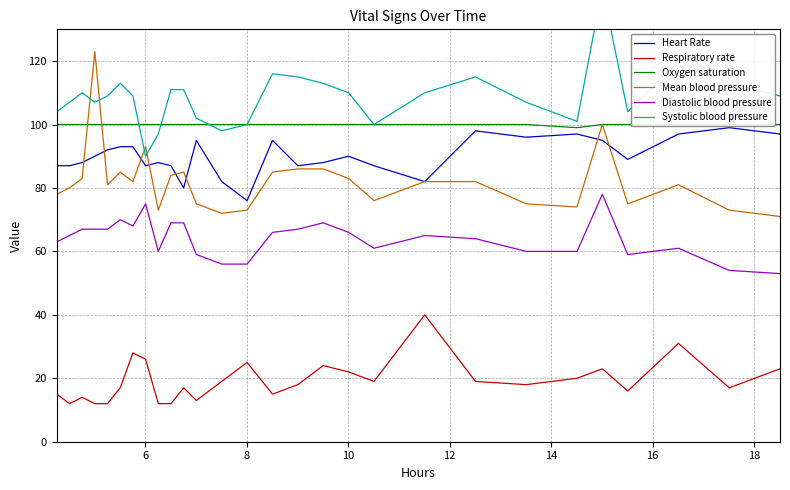

How many data points does each series have?

28